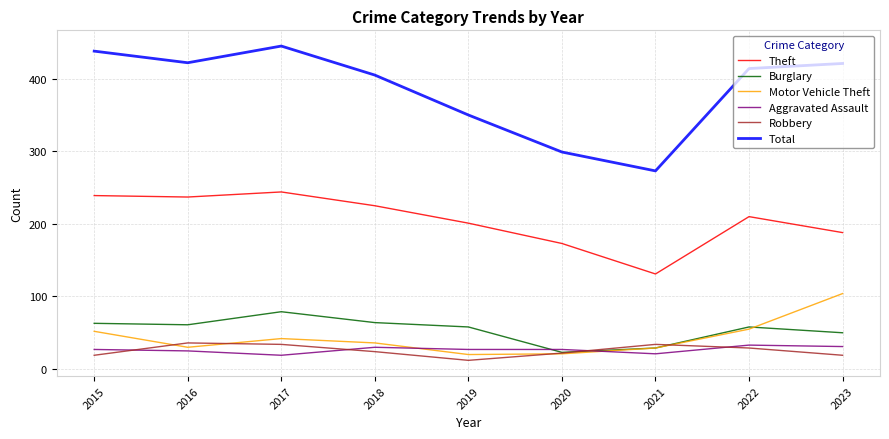

How many lines are shown in the chart?

6